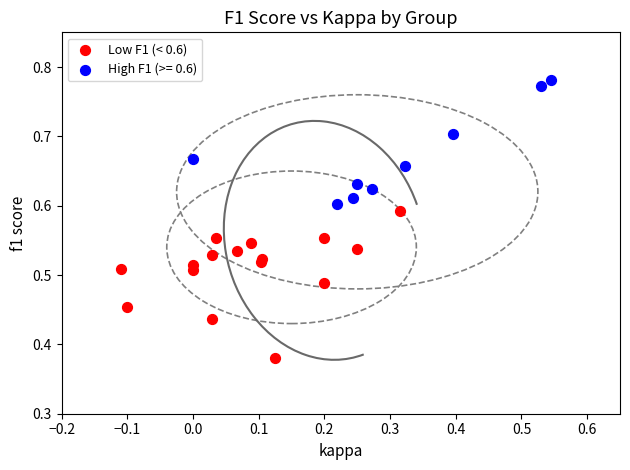

Which series reaches the minimum Y coordinate?

Low F1 (< 0.6)